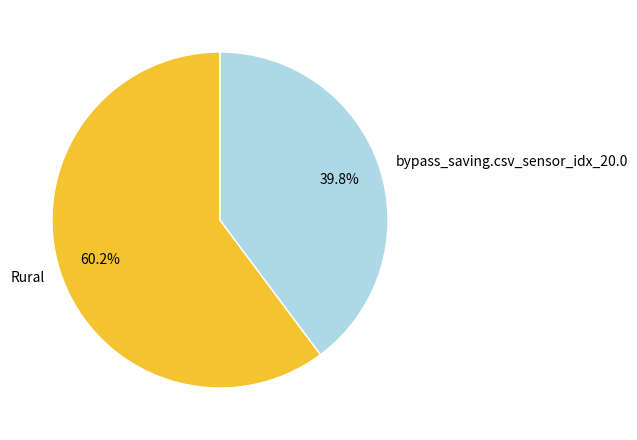

Which category accounts for the majority?

Rural